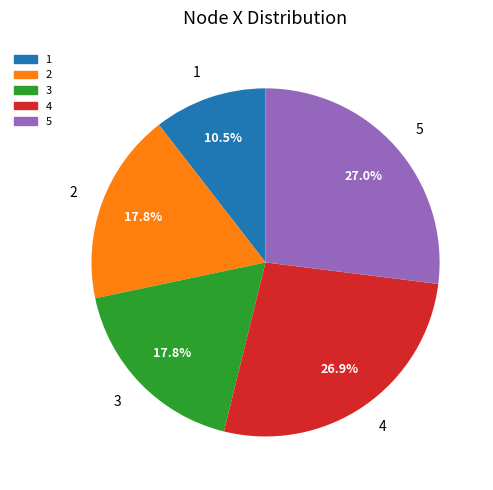

Does 4 account for over 50% of the chart?

No